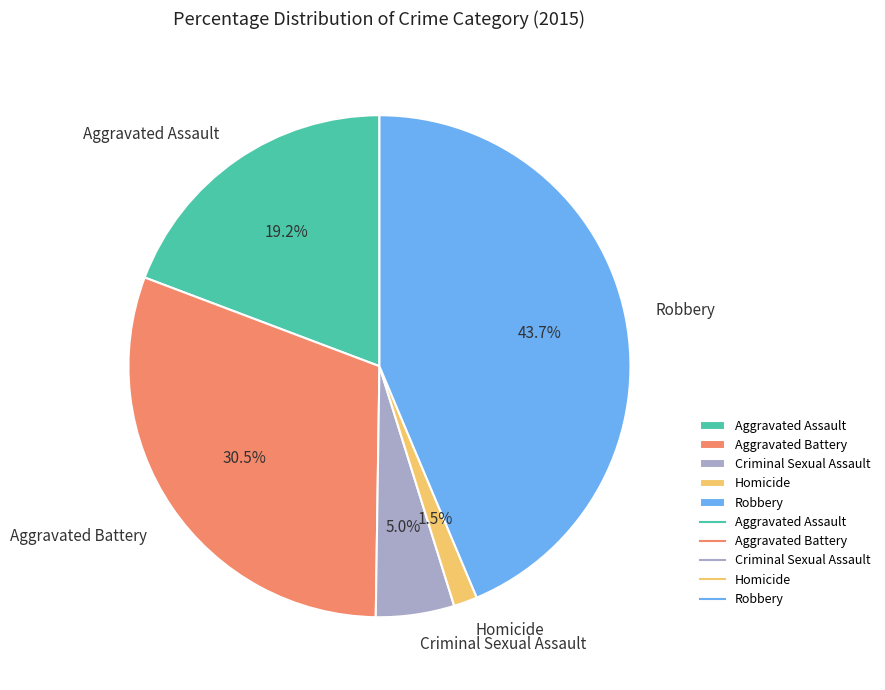

What is the largest slice in the pie chart?

Robbery